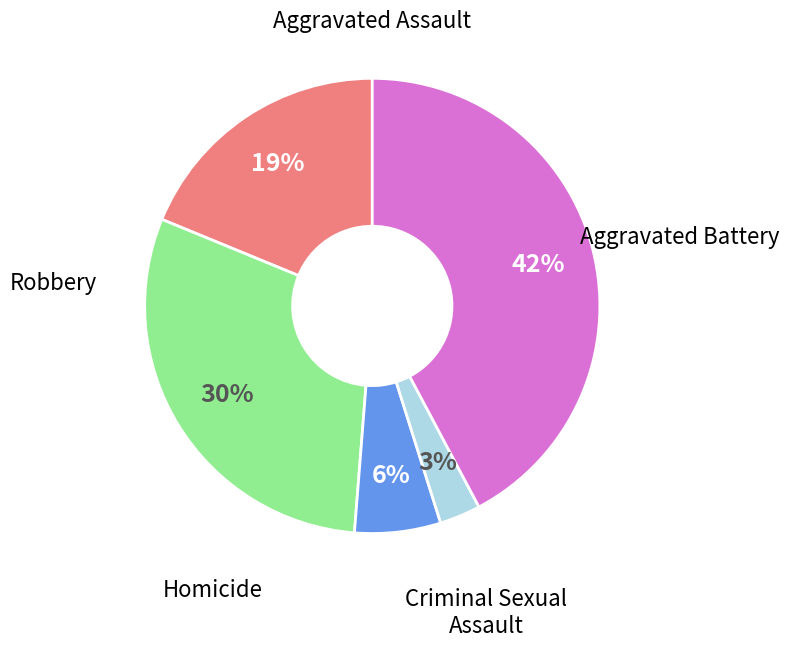

Does any single category account for the majority?

No